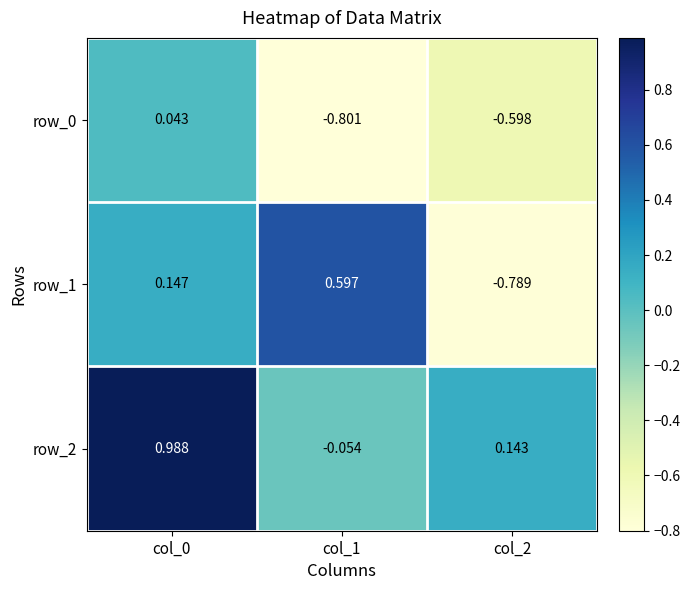

How many data points in row_2 are above 0?

2